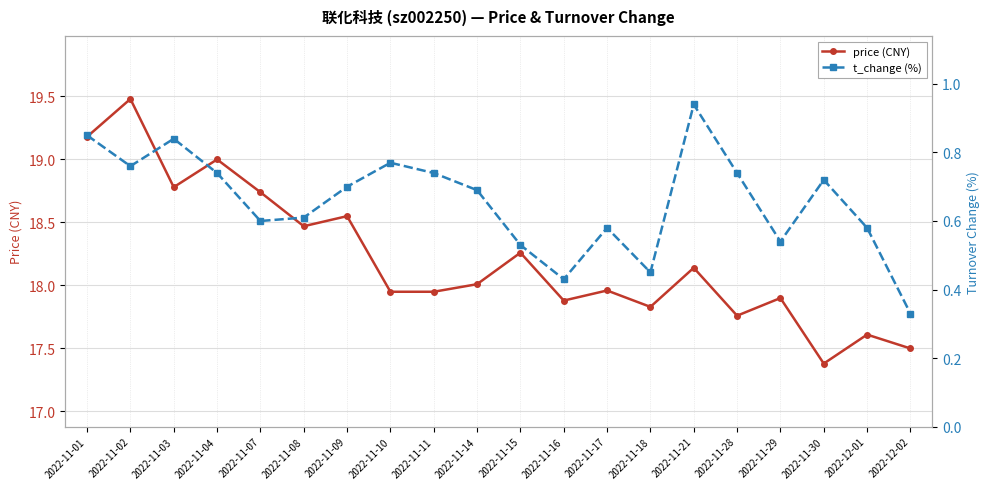

How many lines are shown in the chart?

2